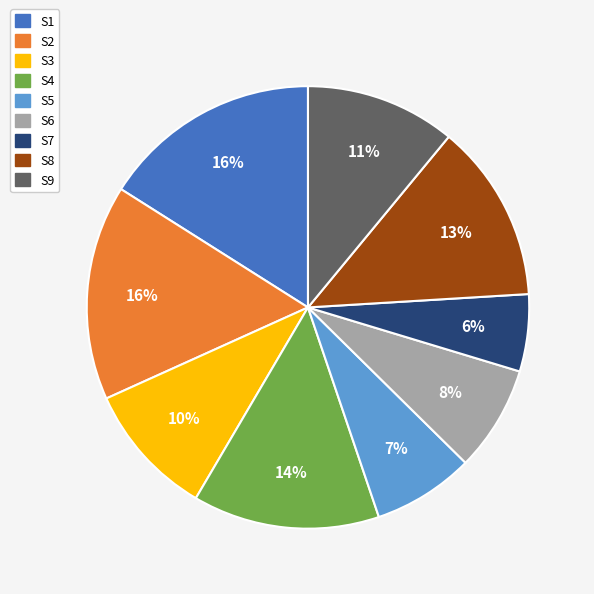

Count the number of slices in the pie.

9